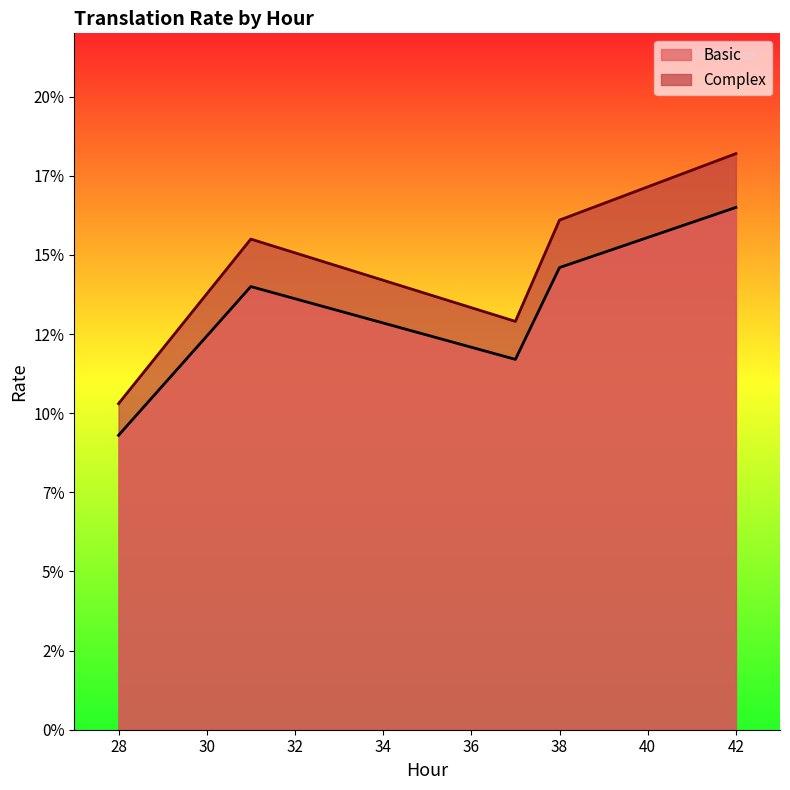

Which series has the widest spread of values?

Complex